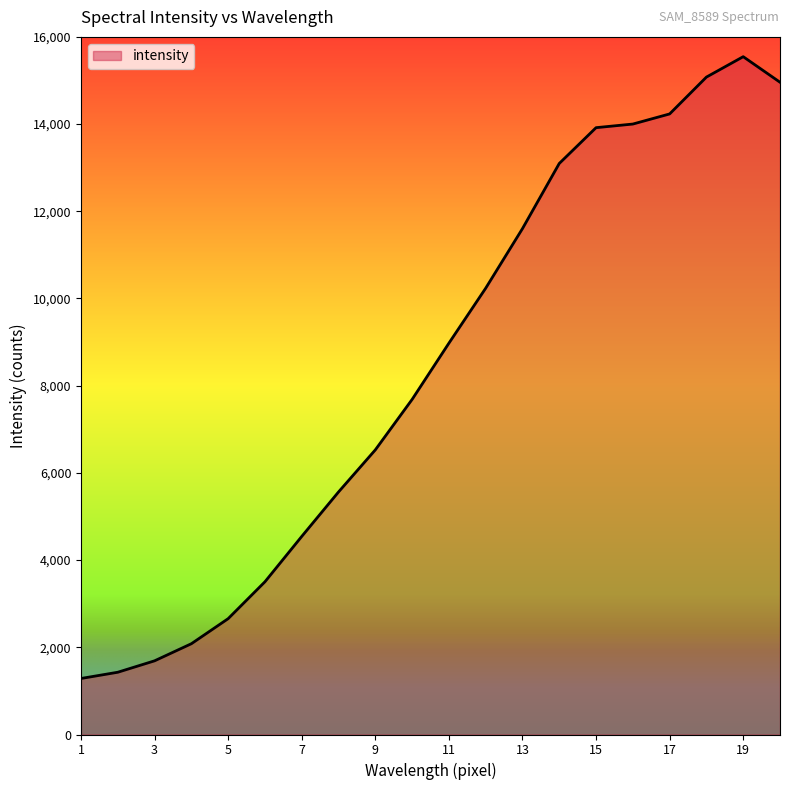

Reading left to right, transcribe all the data shown in this chart.

1285	1428	1690	2082	2657	3503	4543	5563	6528	7685	8975	10236	11603	13097	13918	14001	14233	15078	15546	14960